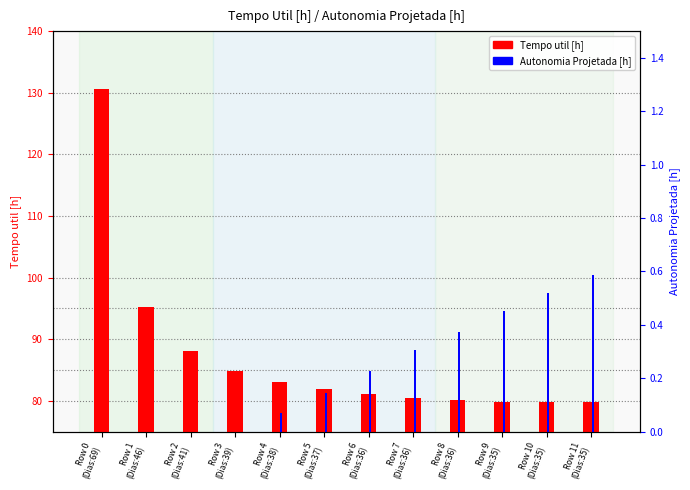

What position from the left is Row 6
(Dias:36)?

7